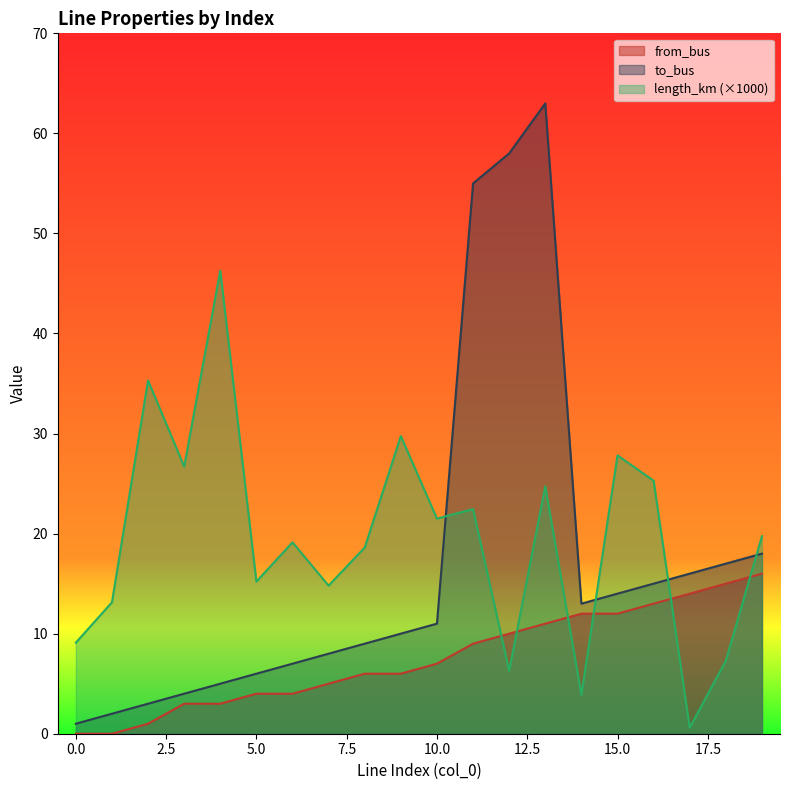

Rank the categories by length_km value from highest to lowest.

4, 2, 9, 15, 3, 16, 13, 11, 10, 19, 6, 8, 5, 7, 1, 0, 18, 12, 14, 17